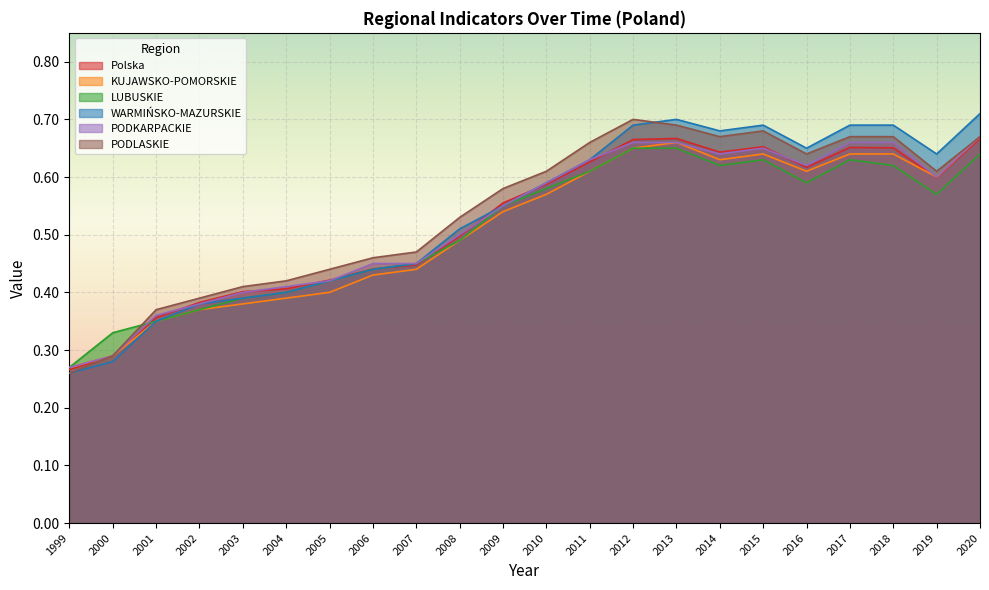

Reading left to right, extract all data points from this chart.

Polska: 0.3	0.3	0.4	0.4	0.4	0.4	0.4	0.4	0.4	0.5	0.6	0.6	0.6	0.7	0.7	0.6	0.7	0.6	0.7	0.7	0.6	0.7
KUJAWSKO-POMORSKIE: 0.3	0.3	0.3	0.4	0.4	0.4	0.4	0.4	0.4	0.5	0.5	0.6	0.6	0.7	0.7	0.6	0.6	0.6	0.6	0.6	0.6	0.7
LUBUSKIE: 0.3	0.3	0.3	0.4	0.4	0.4	0.4	0.4	0.5	0.5	0.6	0.6	0.6	0.7	0.7	0.6	0.6	0.6	0.6	0.6	0.6	0.6
WARMIŃSKO-MAZURSKIE: 0.3	0.3	0.3	0.4	0.4	0.4	0.4	0.4	0.5	0.5	0.6	0.6	0.6	0.7	0.7	0.7	0.7	0.7	0.7	0.7	0.6	0.7
PODKARPACKIE: 0.3	0.3	0.4	0.4	0.4	0.4	0.4	0.5	0.5	0.5	0.6	0.6	0.6	0.7	0.7	0.6	0.7	0.6	0.7	0.7	0.6	0.7
PODLASKIE: 0.3	0.3	0.4	0.4	0.4	0.4	0.4	0.5	0.5	0.5	0.6	0.6	0.7	0.7	0.7	0.7	0.7	0.6	0.7	0.7	0.6	0.7